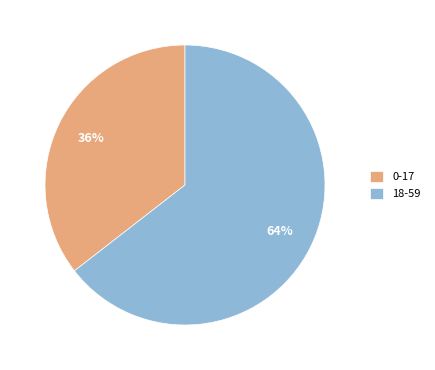

Which has a higher value, 18-59 or 0-17?

18-59